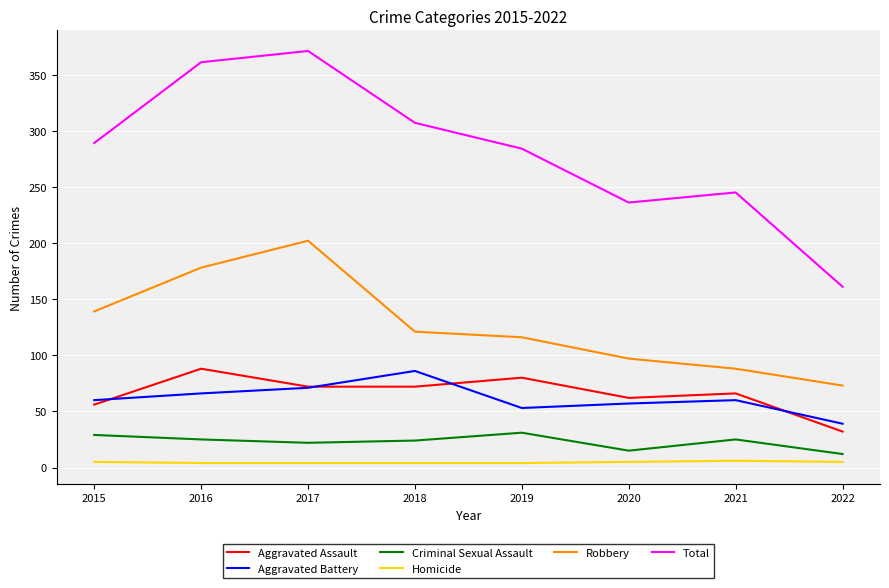

Which series changed the most between 2018 and 2020?

Total